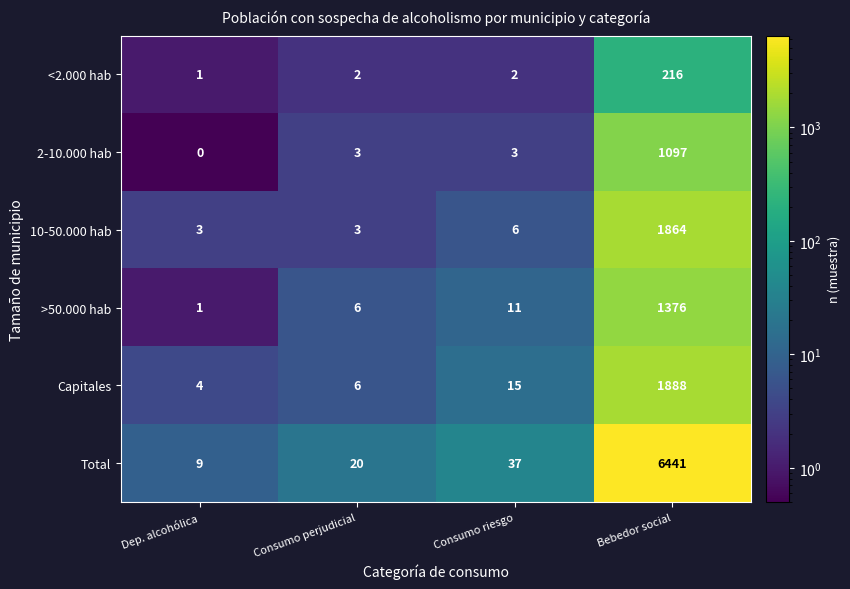

Is the value of 10-50.000 hab at Dep. alcohólica greater than the value of Total at Bebedor social?

No